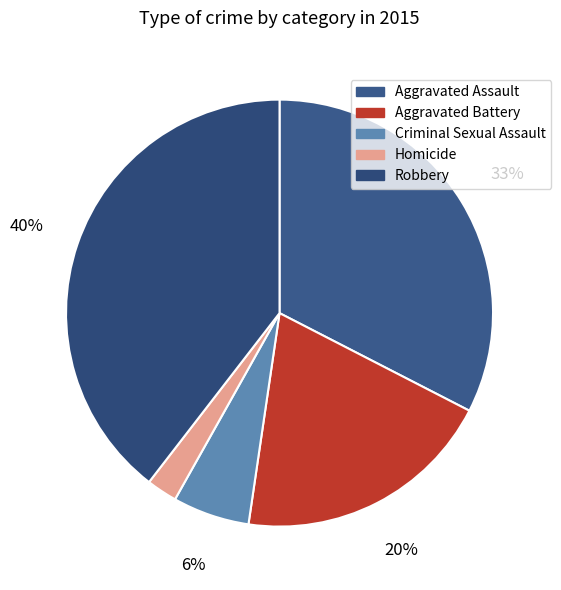

True or false: Homicide accounts for 13% of the total.

False